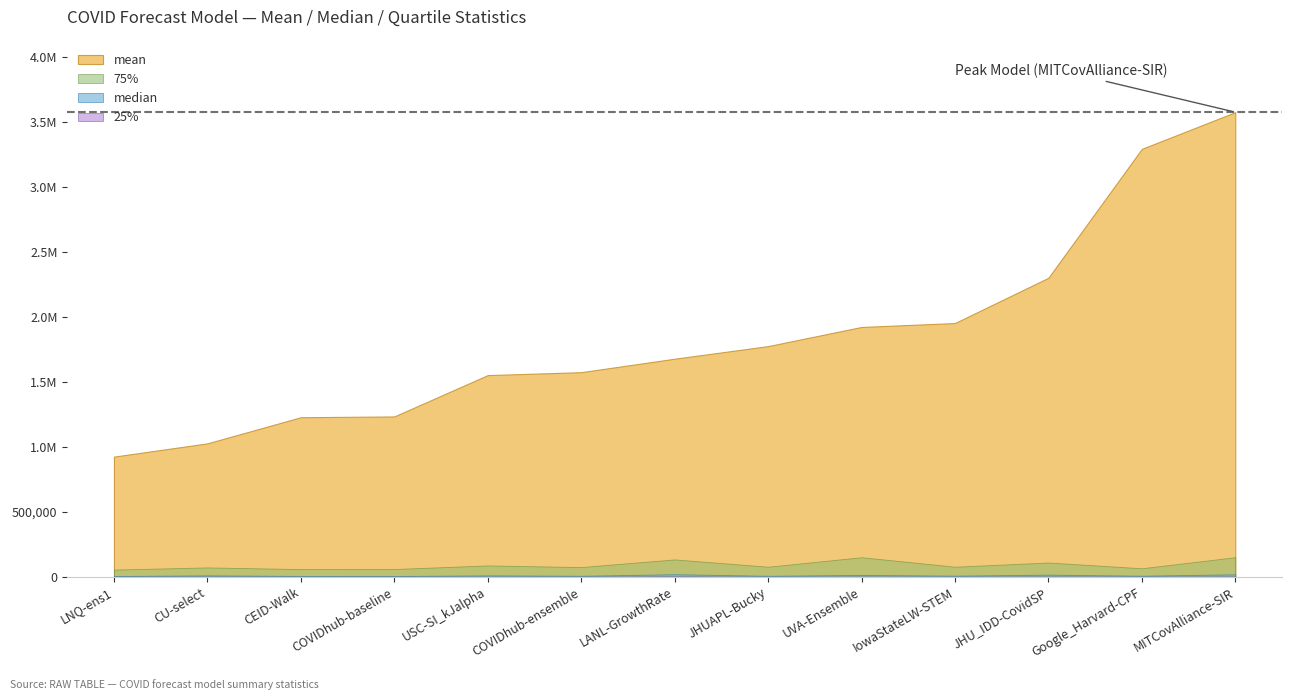

How many values in the 75% series exceed 78192?

7